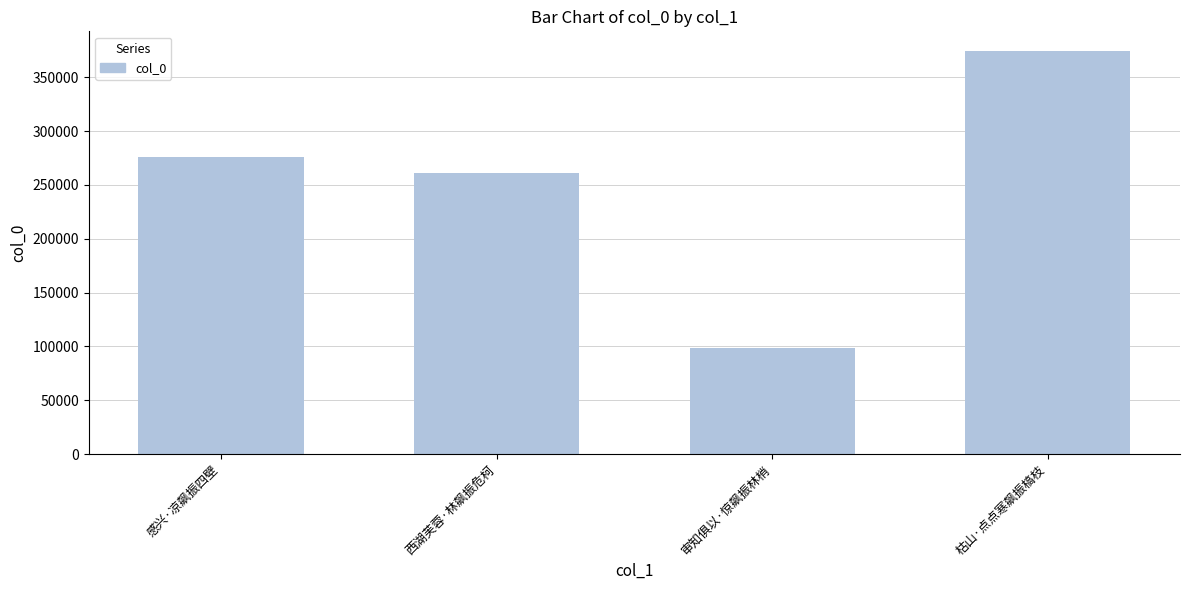

Which category has the highest value across all series?

枯山·点点寒飙振槁枝